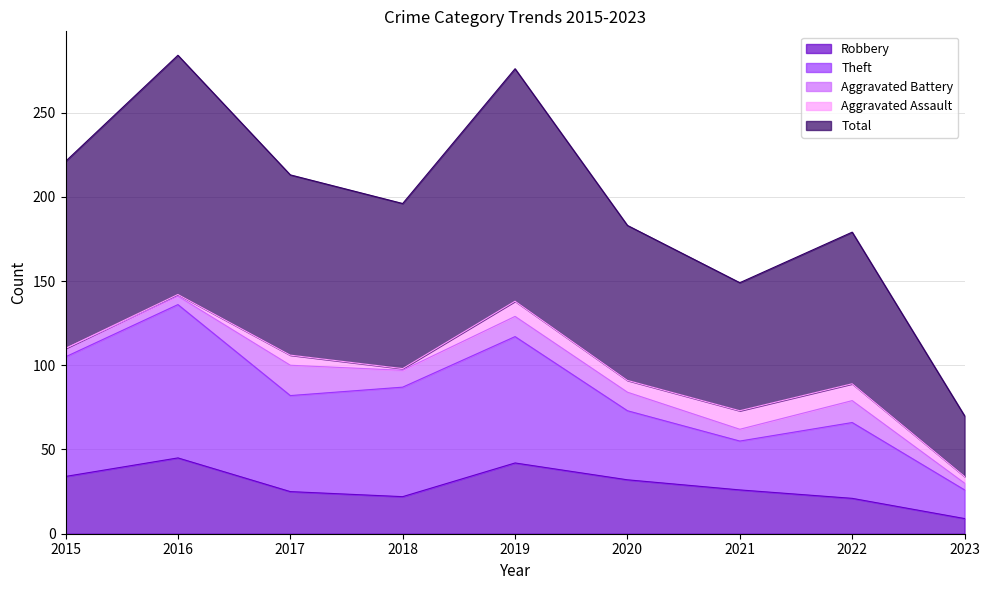

What is the lowest value of the Robbery series?

9